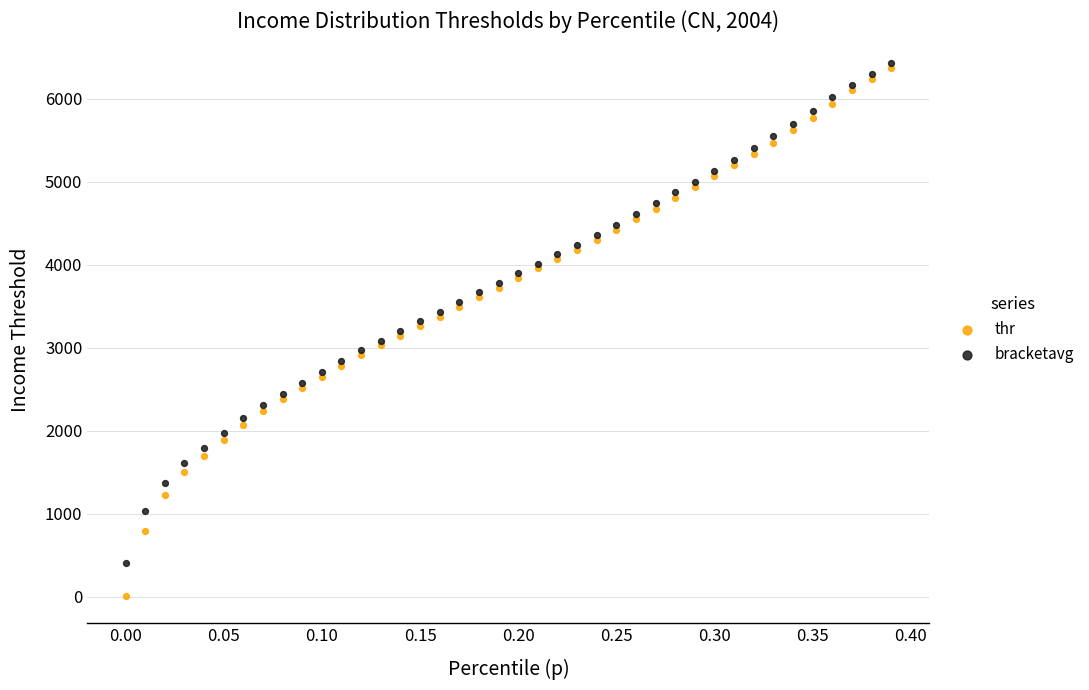

What are all the series names shown in the legend?

thr, bracketavg